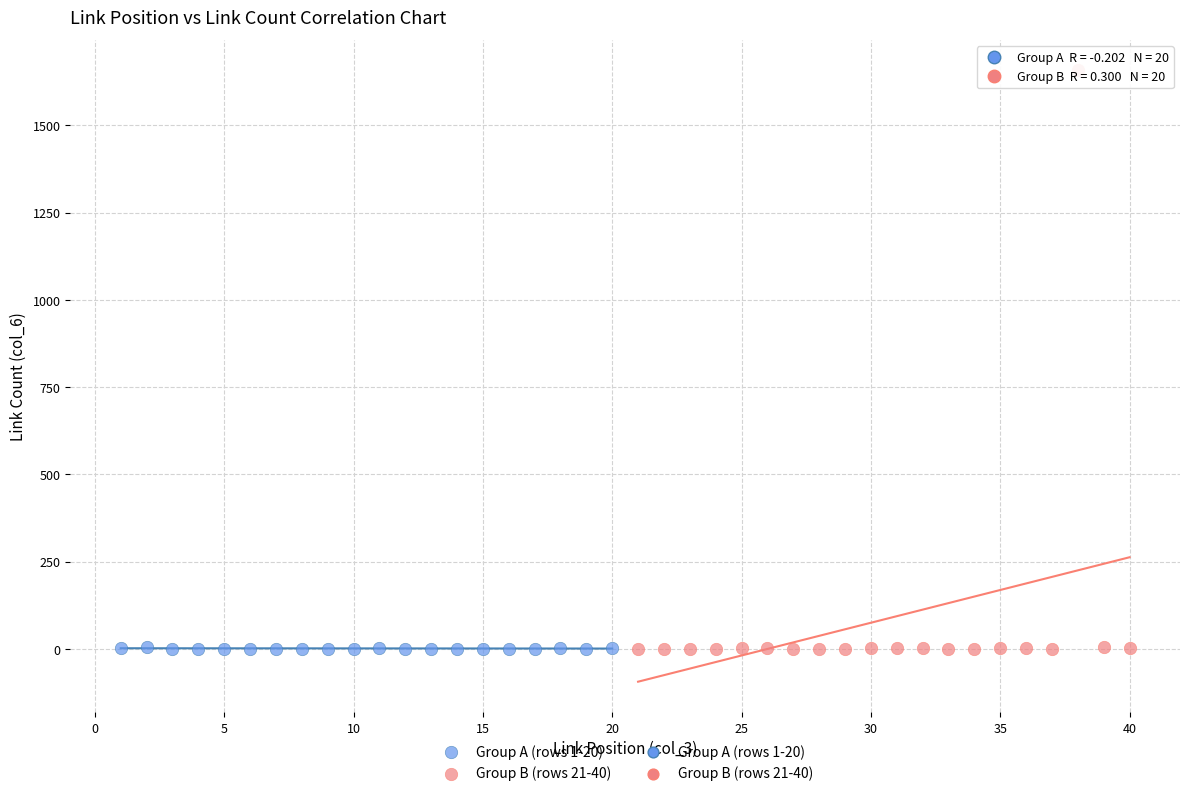

Which series contains the highest Y value?

Group B (rows 21-40)